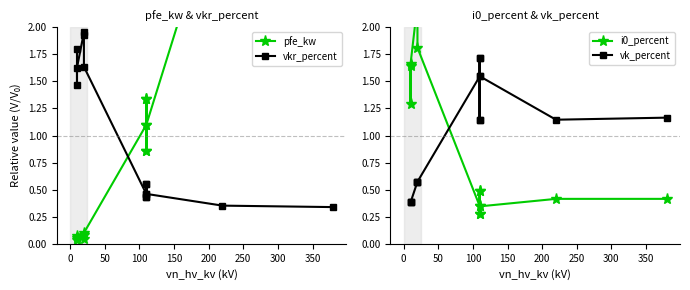

How many interior local valleys does the vkr_percent series have?

3